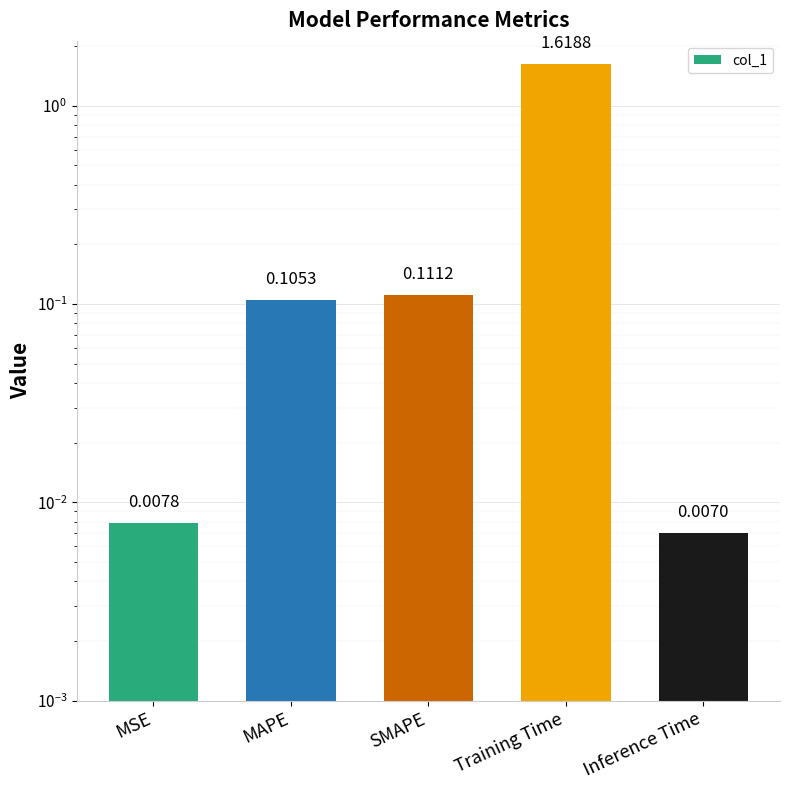

What is the label of the 1st bar from the right?

Inference Time